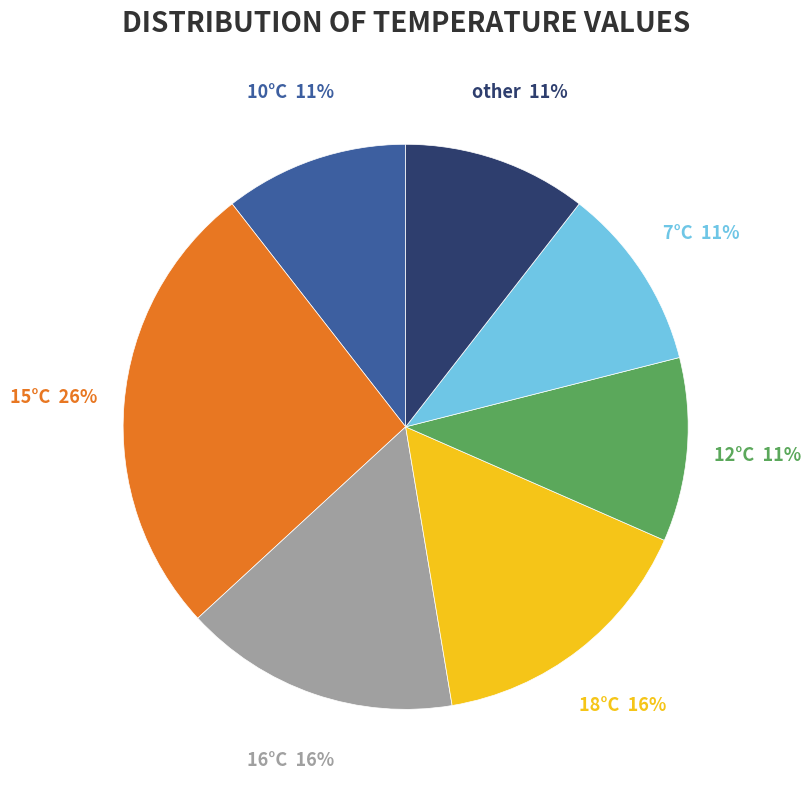

The 16°C slice represents 16% of the pie. True or false?

True